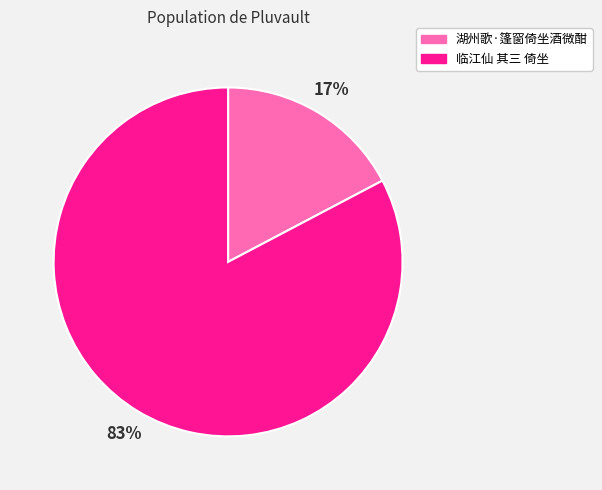

Is it true that 临江仙 其三 倚坐 is 75% of the pie?

False